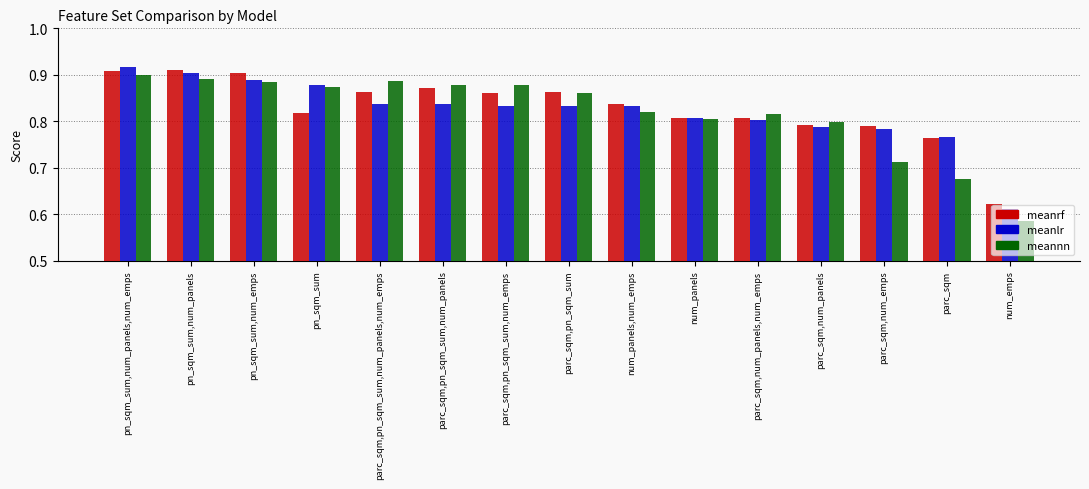

What is the sum of the meannn values at pn_sqm_sum,num_panels and parc_sqm,pn_sqm_sum,num_emps?

1.8